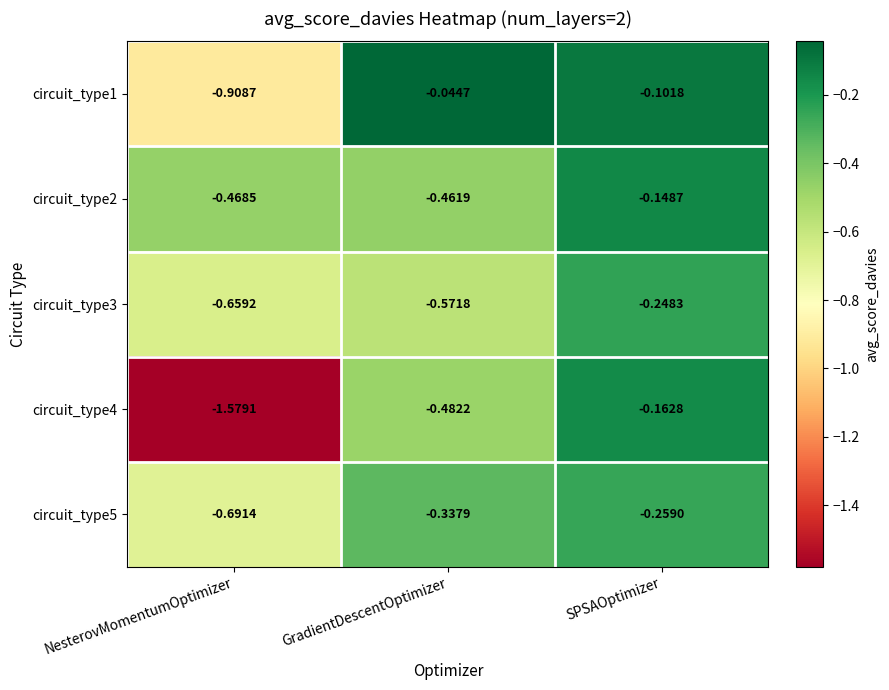

At which label is circuit_type3 closest to 0?

SPSAOptimizer